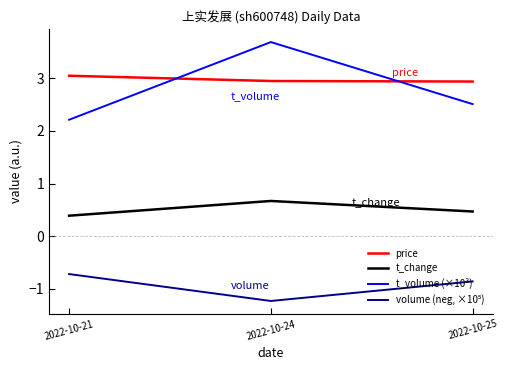

How many series are shown in this chart?

4